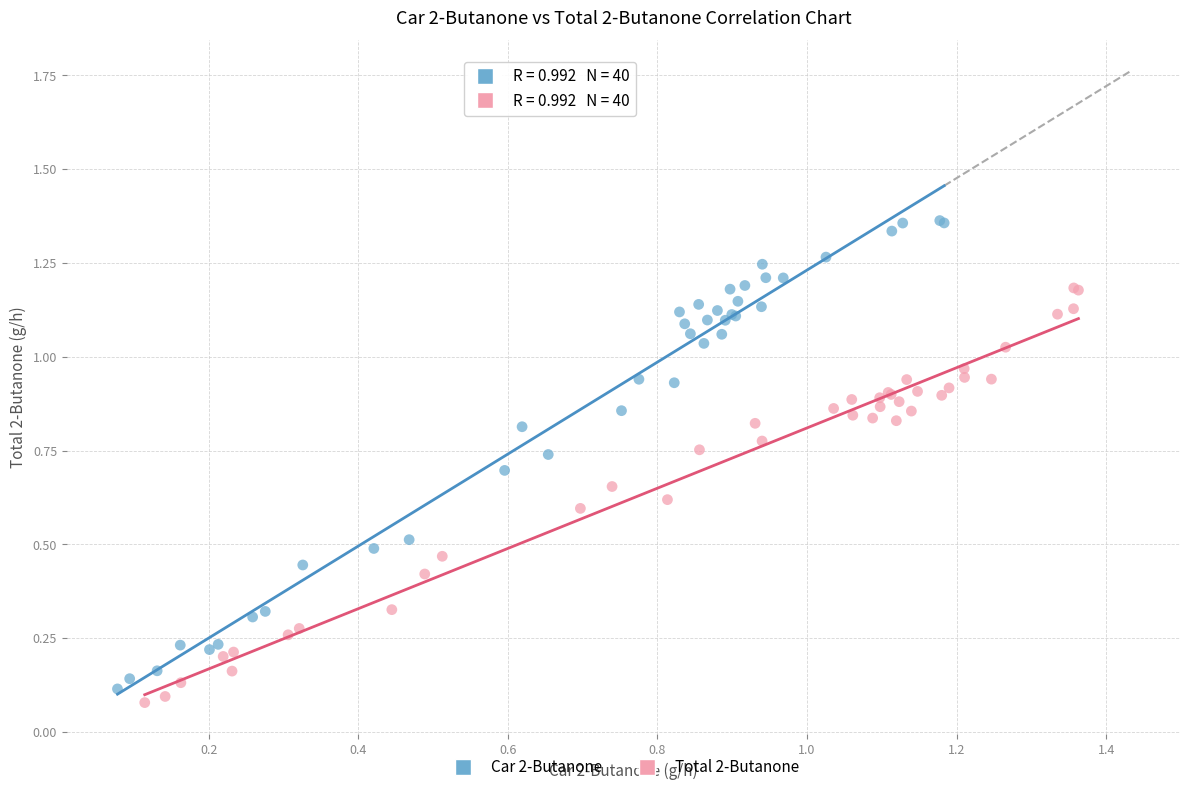

Which series has the largest Y range (max minus min)?

Car 2-Butanone